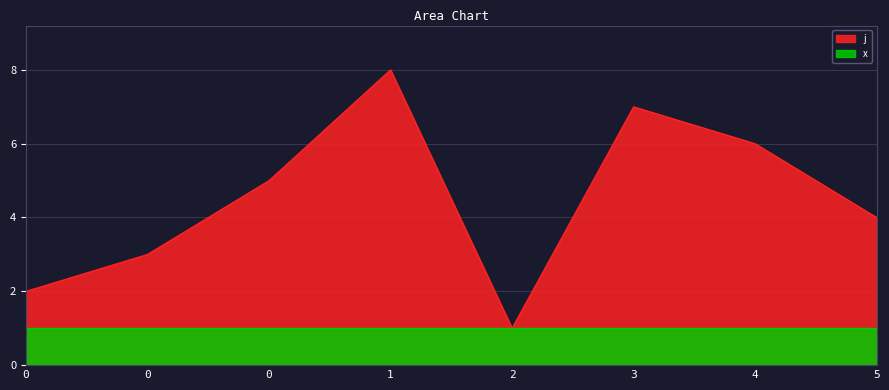

Between 0 and 3, which is larger?

3